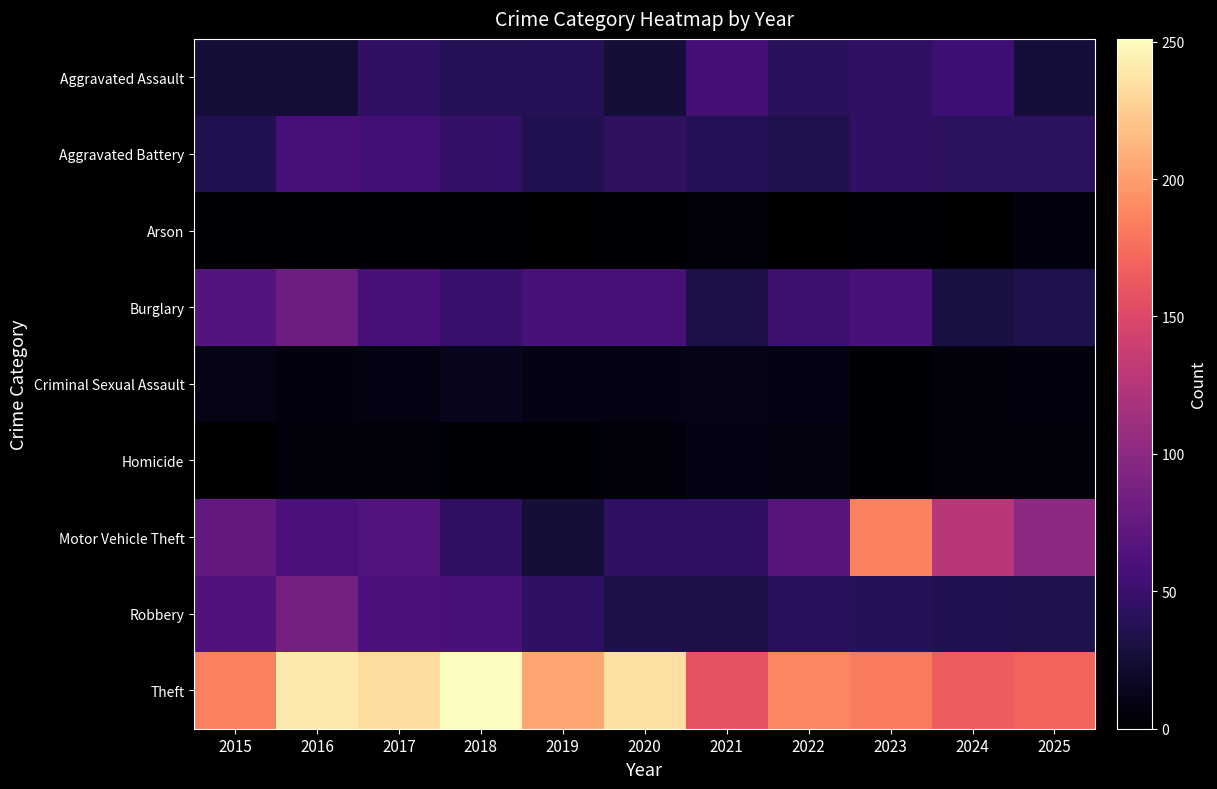

Which series changed the most between 2020 and 2024?

Motor Vehicle Theft